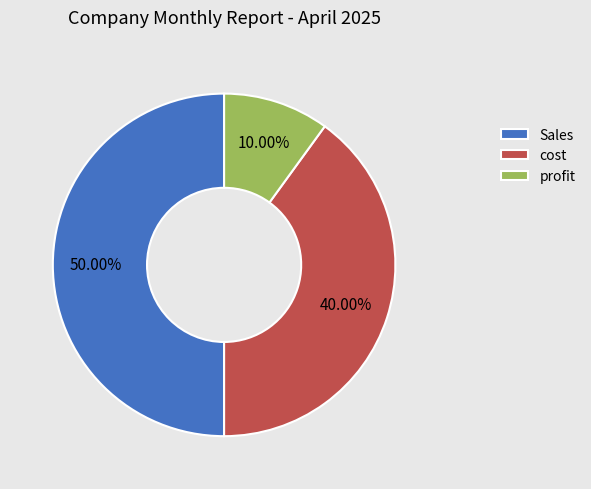

Do cost and Sales together represent more than half of the pie?

Yes